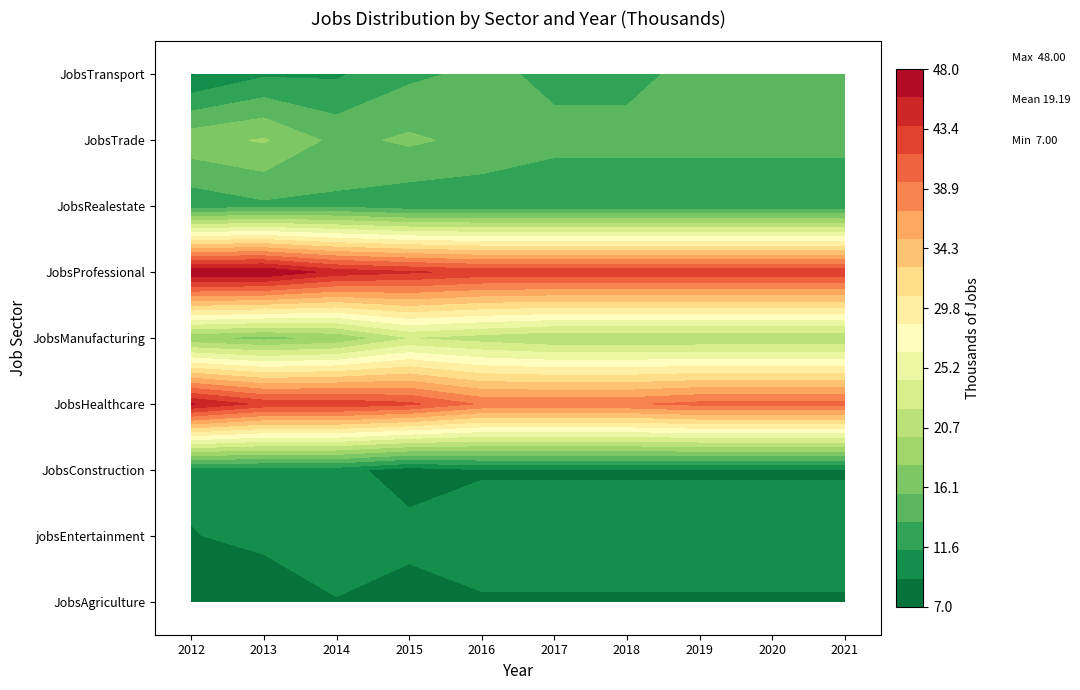

Reading right to left, transcribe all the data shown in this chart.

JobsAgriculture: 9	9	9	9	9	9	8	9	7	8
jobsEntertainment: 10	10	10	10	10	10	10	11	10	9
JobsConstruction: 9	9	9	9	9	9	8	10	10	10
JobsHealthcare: 40	40	40	39	39	39	42	43	43	46
JobsManufacturing: 20	20	20	20	20	21	22	18	17	18
JobsProfessional: 43	43	43	43	43	43	44	45	48	48
JobsRealestate: 12	12	12	12	12	12	12	13	13	12
JobsTrade: 14	14	14	14	14	15	16	15	18	17
JobsTransport: 14	14	14	13	13	14	13	11	11	9